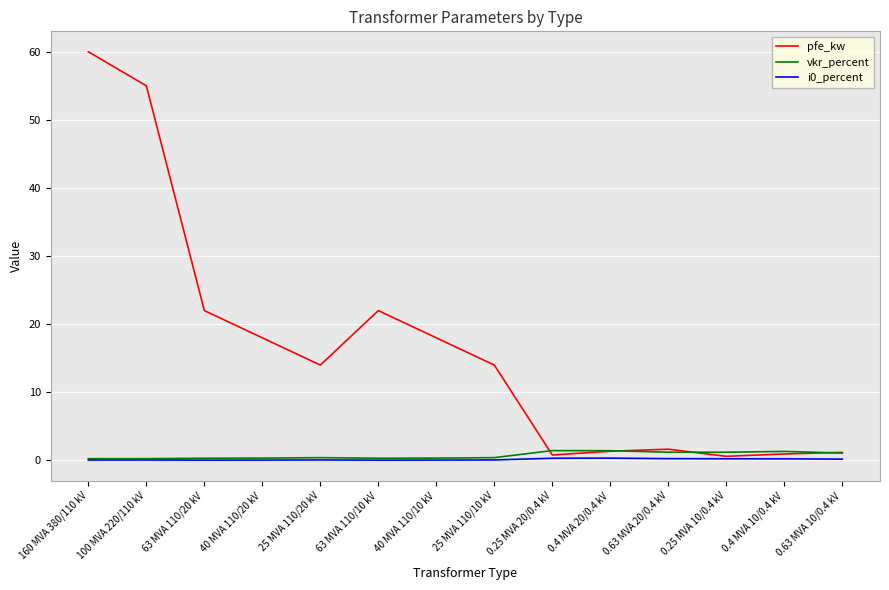

What is the difference between the maximum and minimum values in the vkr_percent series?

1.2